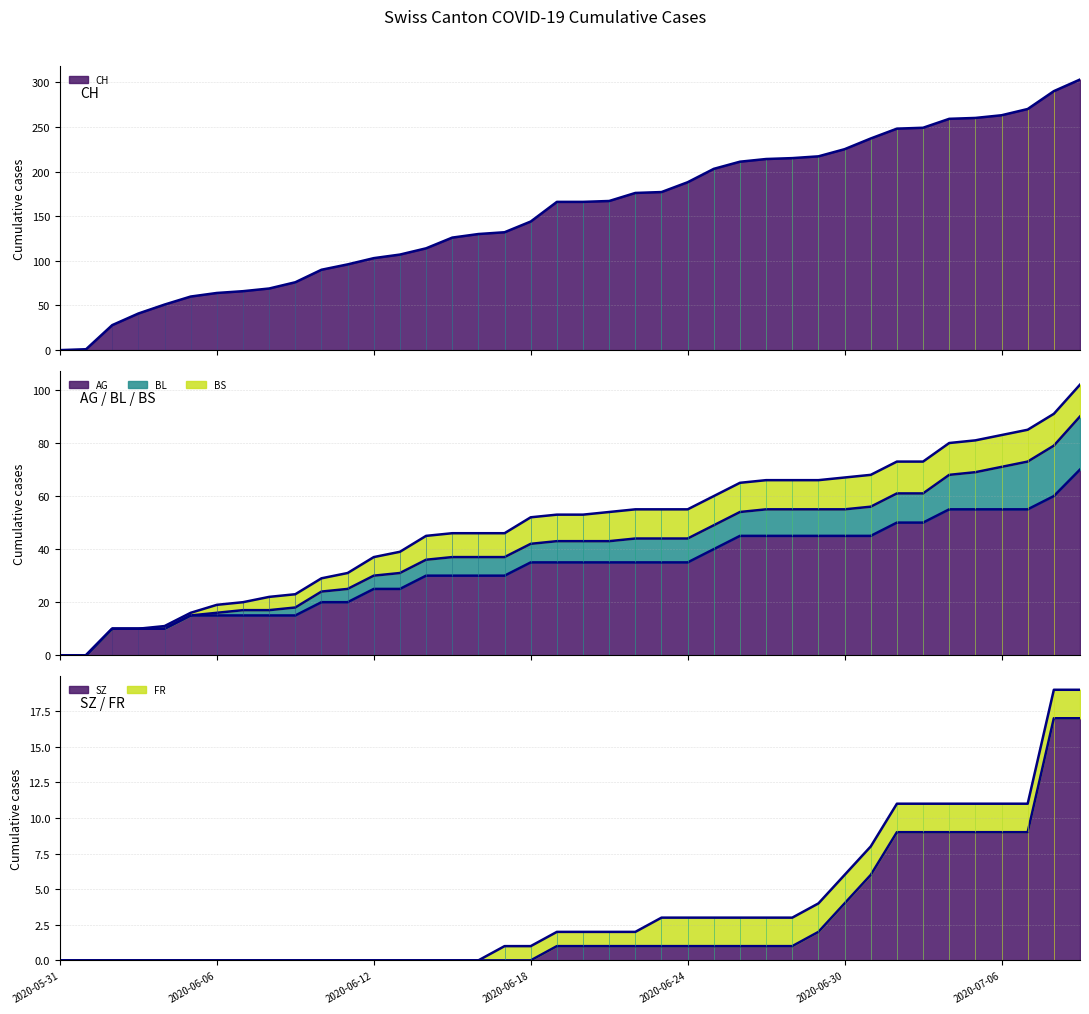

What is the label of the 29th point from the right?

2020-06-11